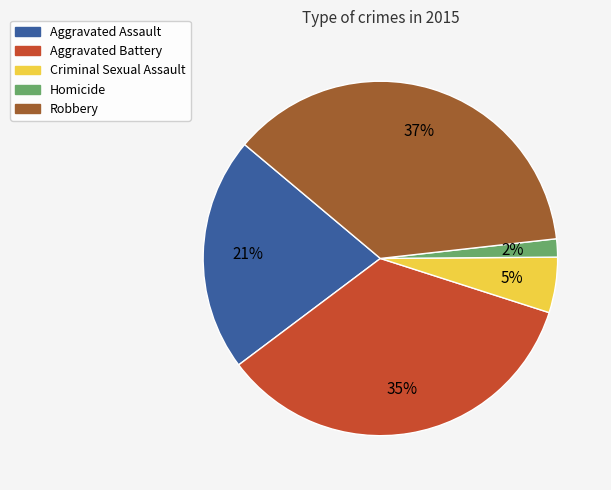

What is the largest slice in the pie chart?

Robbery